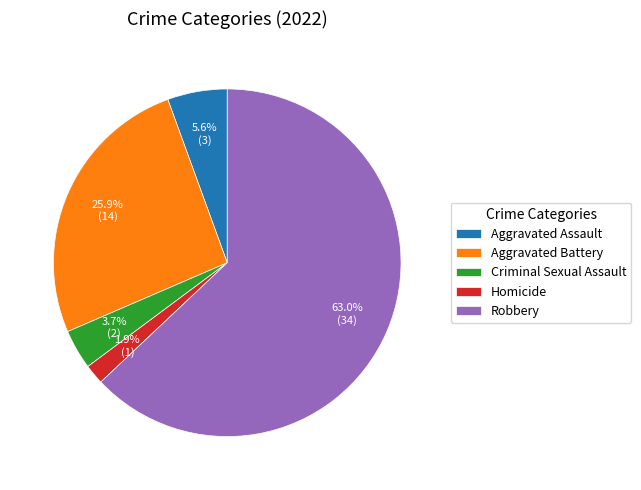

Does Aggravated Assault account for over 50% of the chart?

No